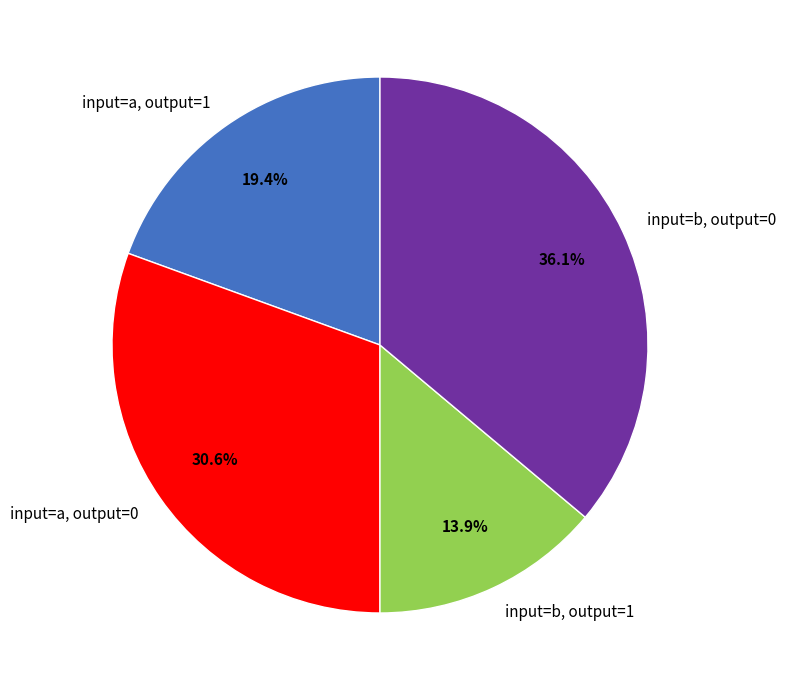

Count the number of slices in the pie.

4